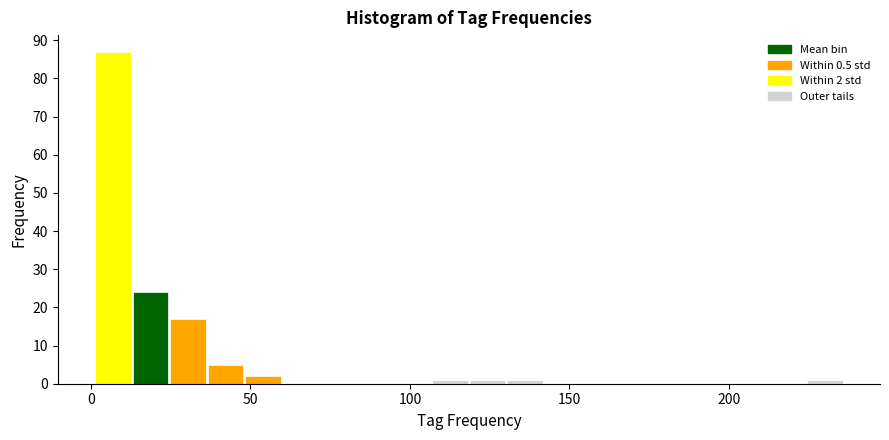

Around what value on the x-axis is the tallest bar? Give the approximate position of its centre, as read against the axis.

5